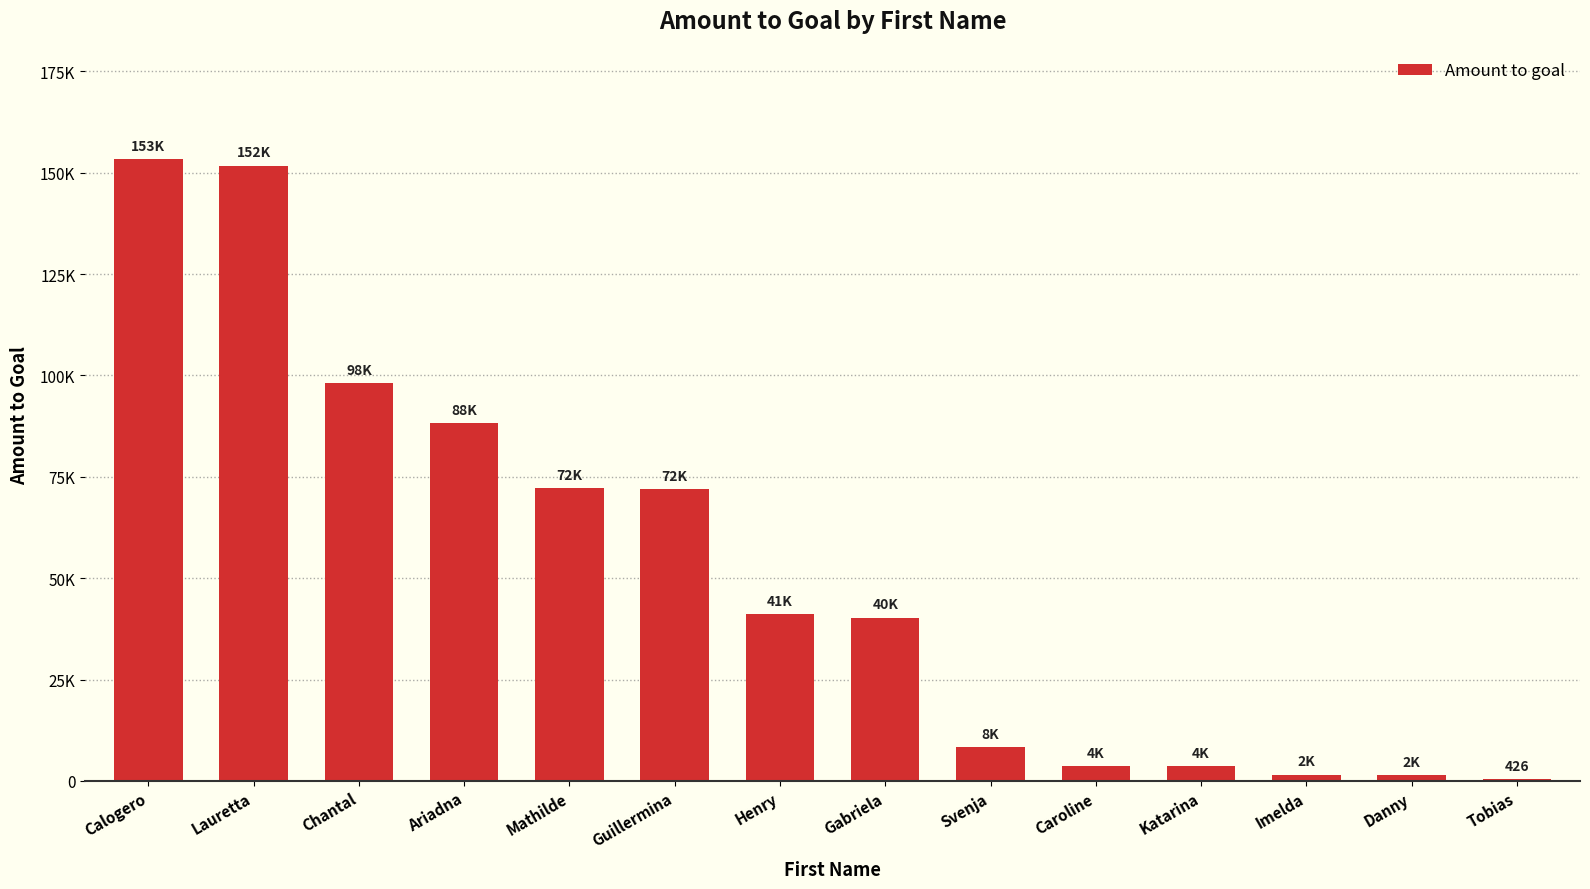

How many bars are there in total?

14